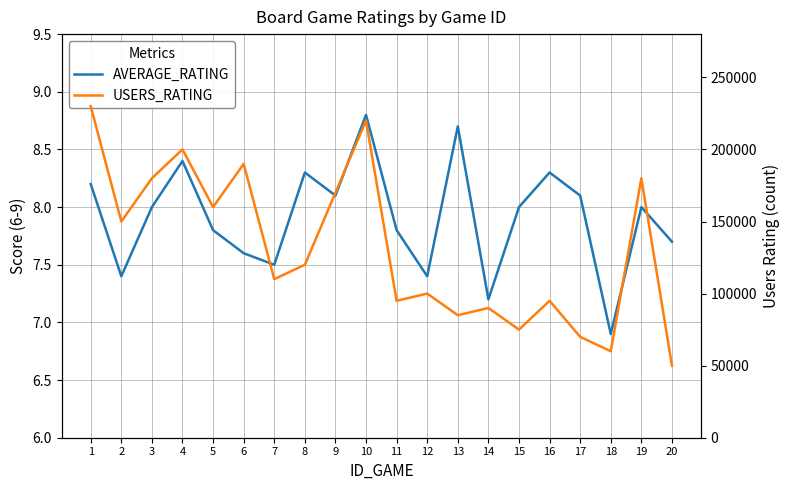

What are all the series names shown in the legend?

AVERAGE_RATING, USERS_RATING